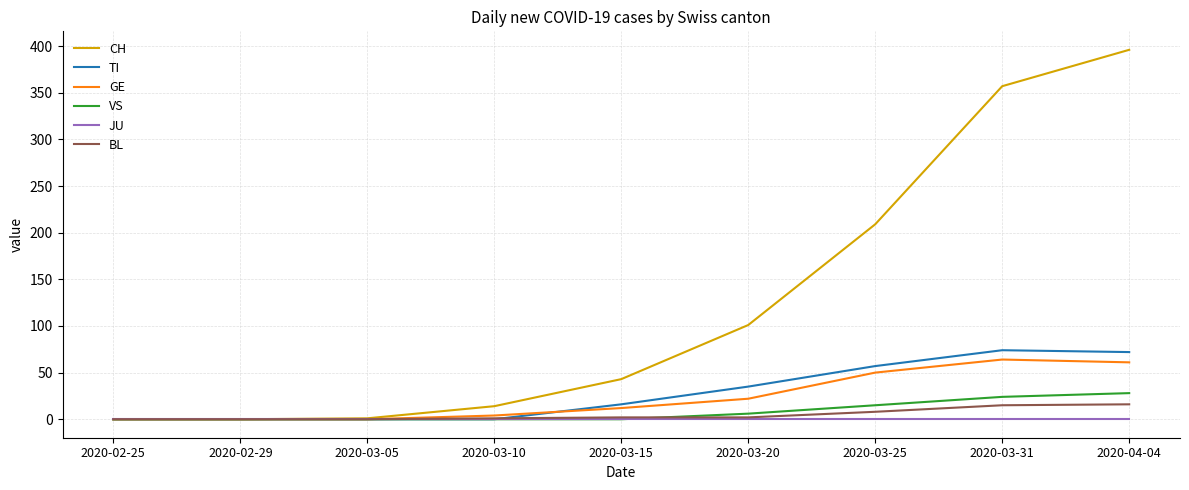

At how many categories does at least one series exceed 202?

3